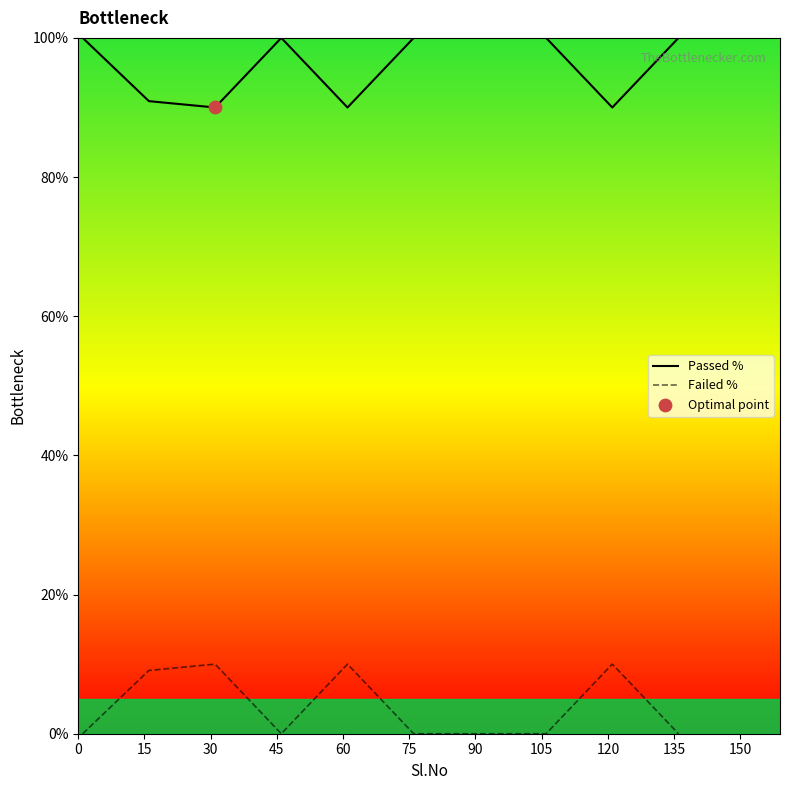

What is the maximum value shown in the chart?

100.0